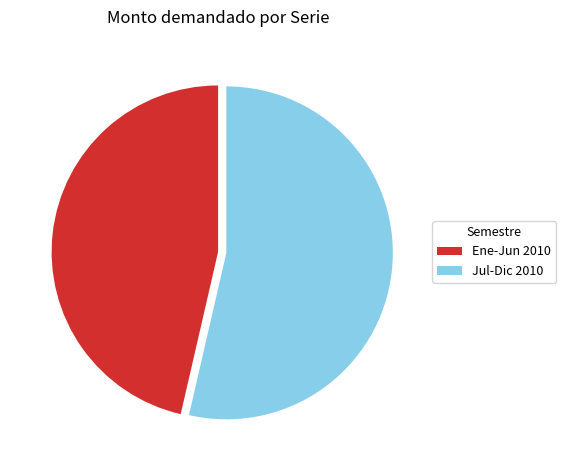

Which slice represents more than half of the pie?

Jul-Dic 2010